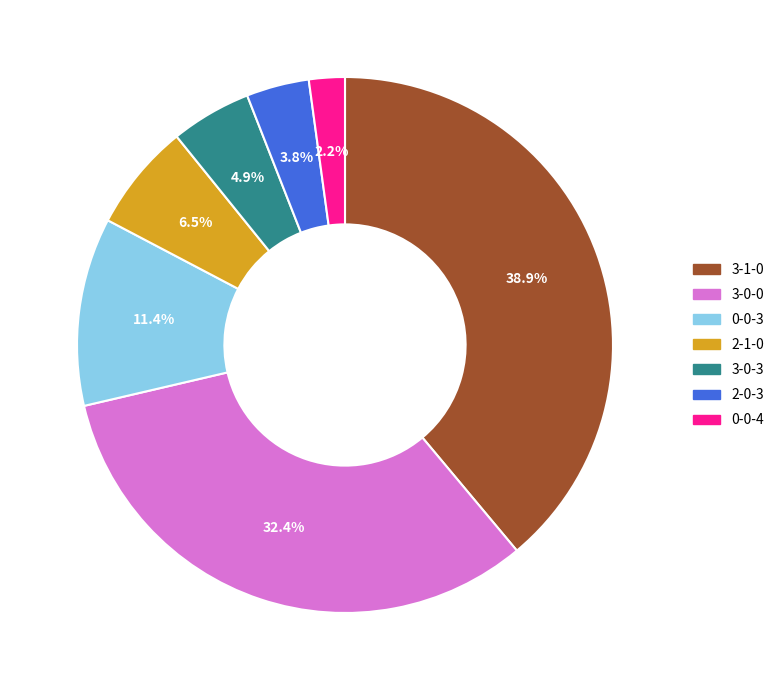

Does any single category account for the majority?

No